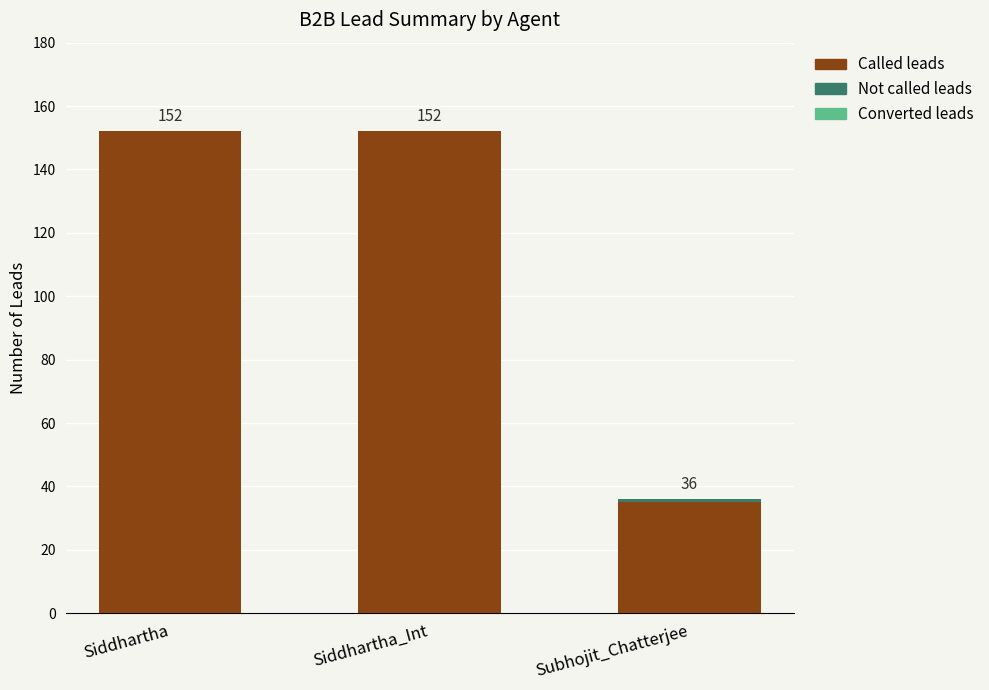

What value does the Called leads series have at Siddhartha_Int, to the nearest 5?

150